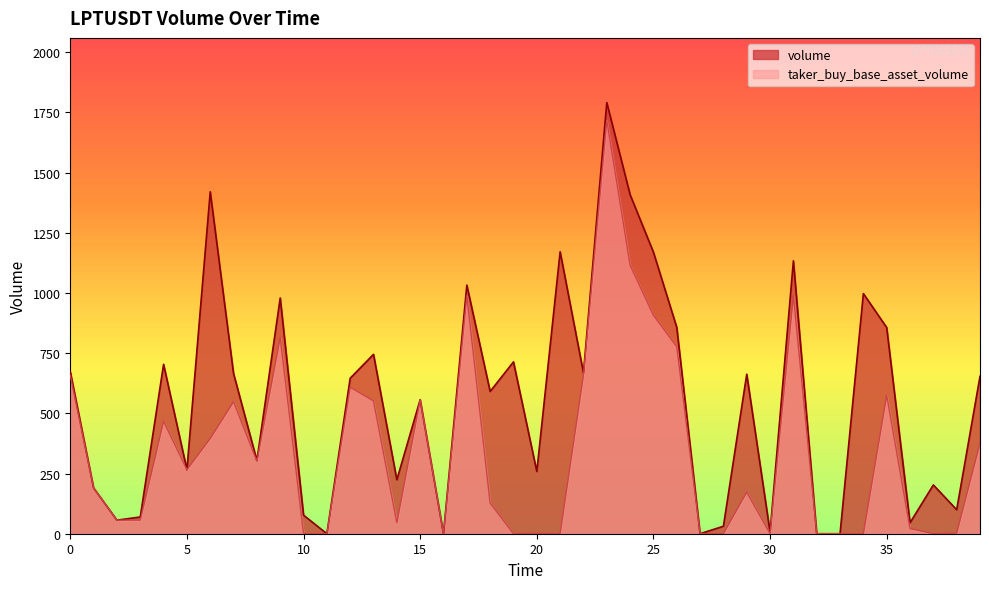

Rank the series by their average value, from highest to lowest.

volume, taker_buy_base_asset_volume